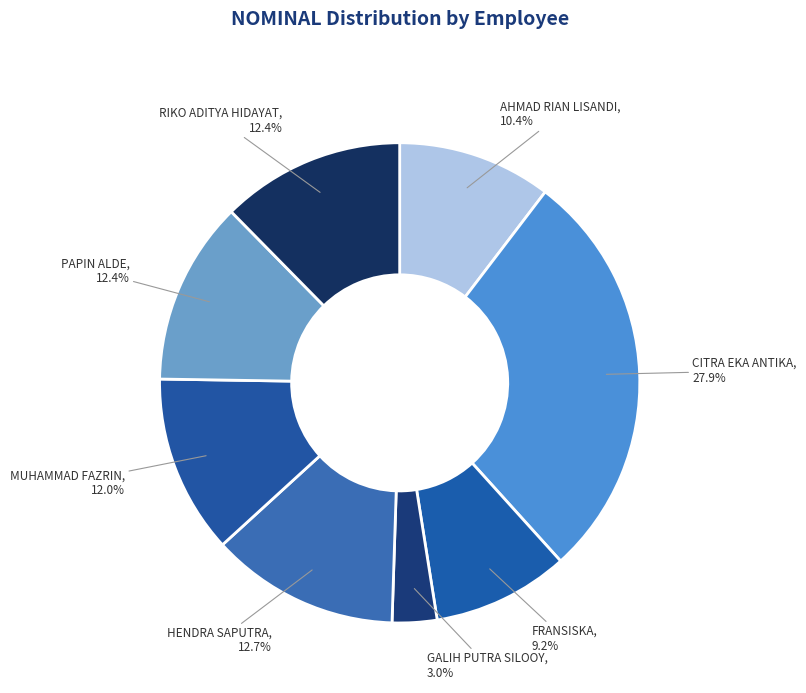

What is the smallest slice in the pie chart?

GALIH PUTRA SILOOY